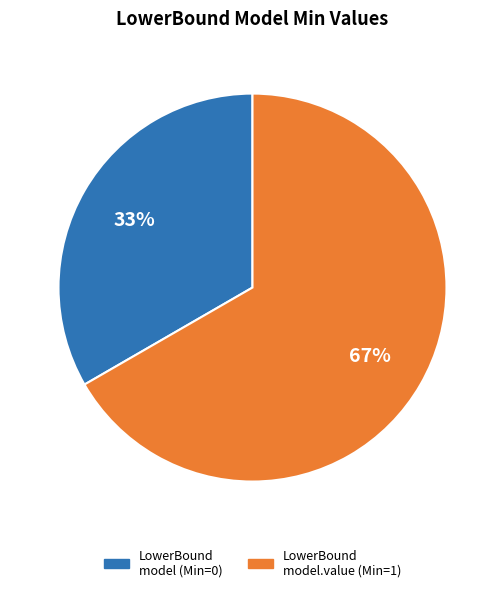

To the nearest percent, what is the average slice percentage?

50%